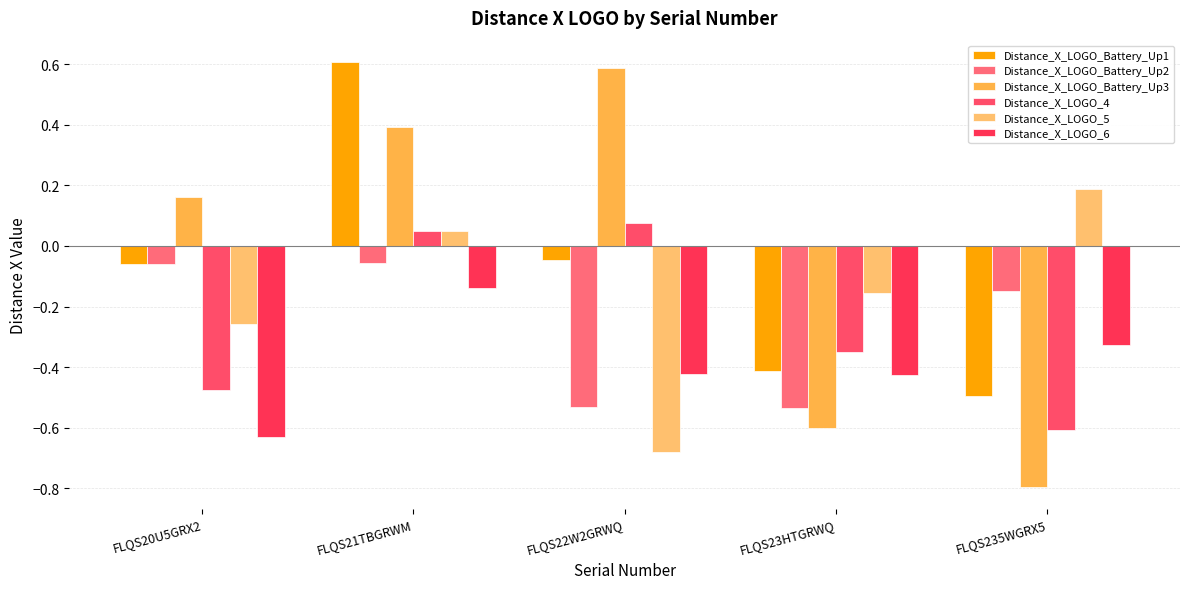

How many categories are shown in the chart?

5